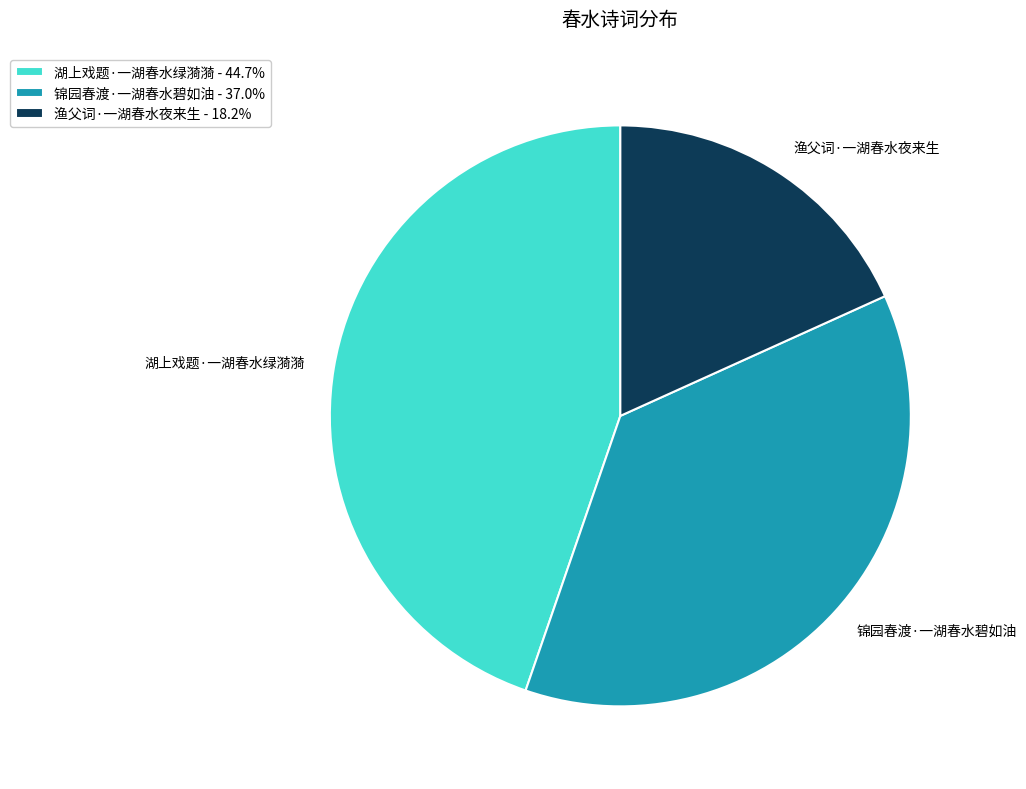

Is 渔父词·一湖春水夜来生 the majority of the pie?

No